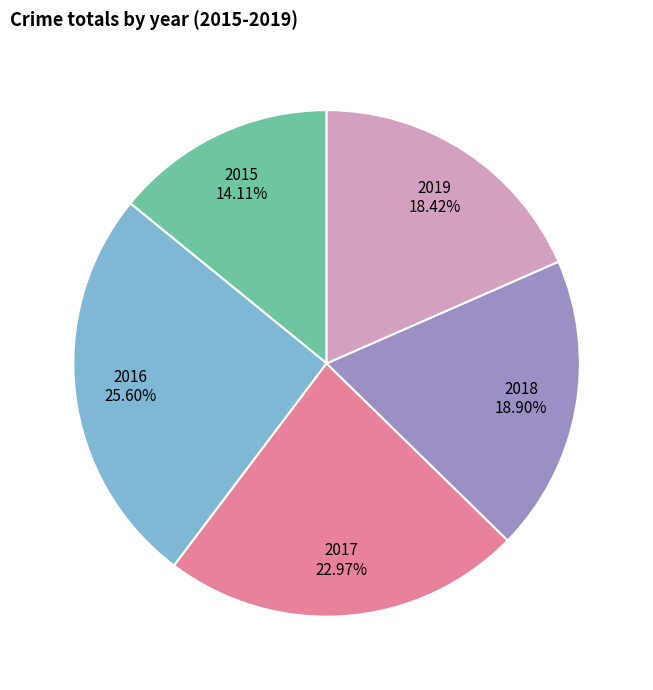

Count the number of slices in the pie.

5